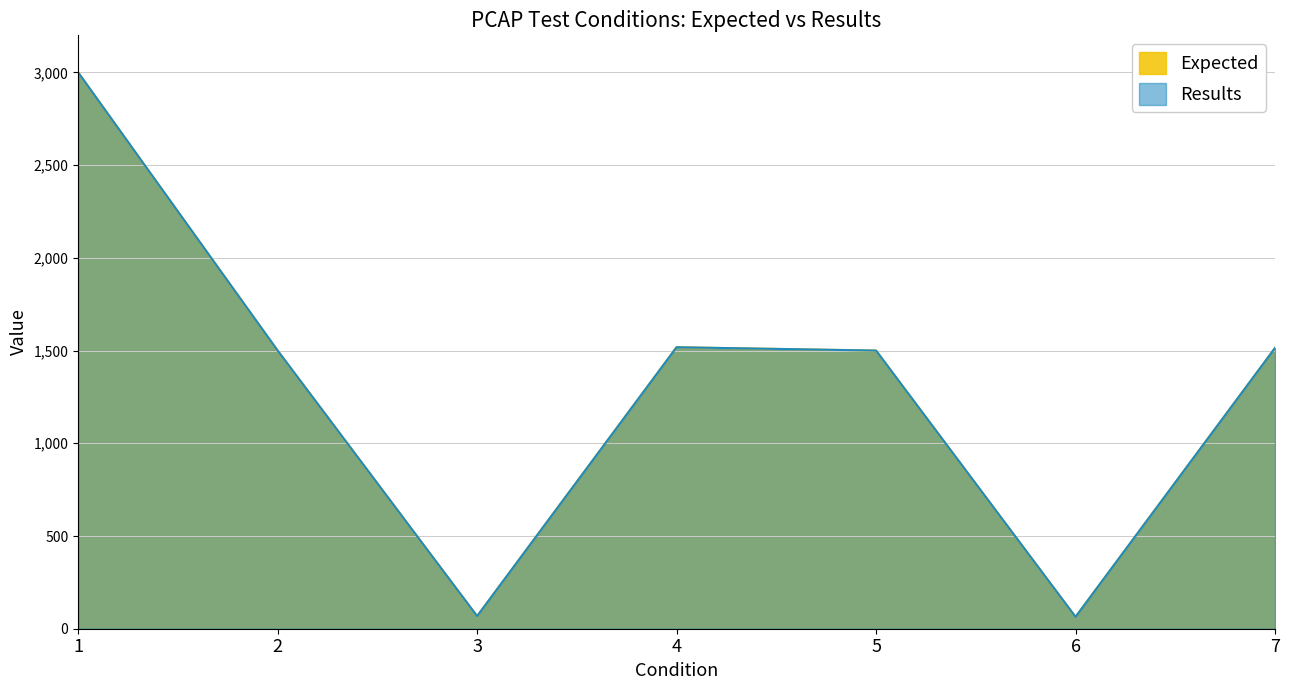

What is the value of the Expected point at the 1st from the left?

3000